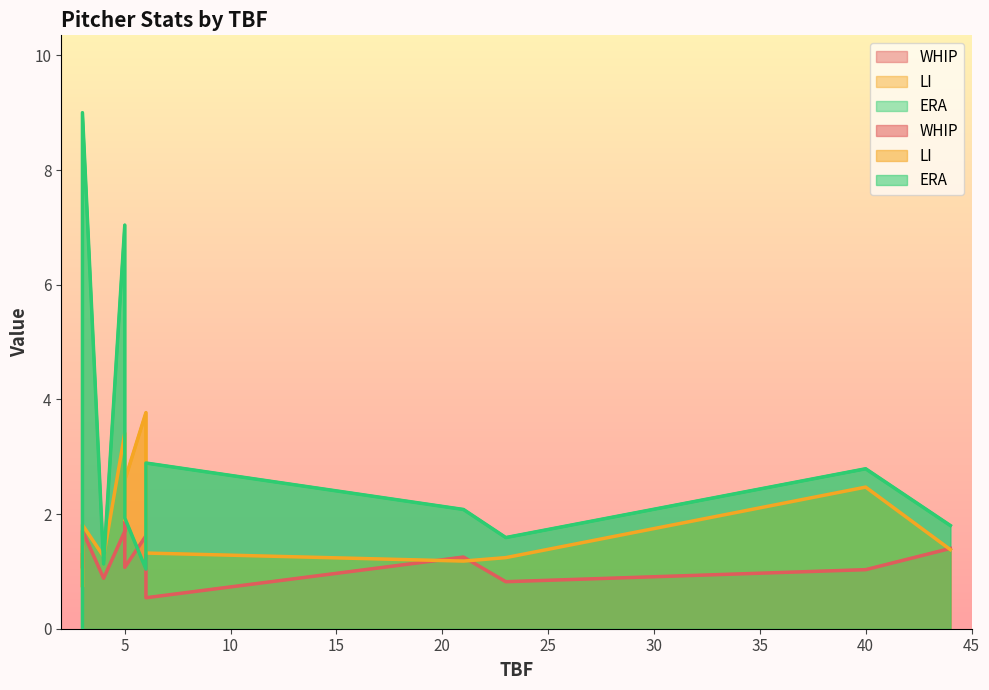

In WHIP, how many points are higher than both neighbors (excluding endpoints)?

4